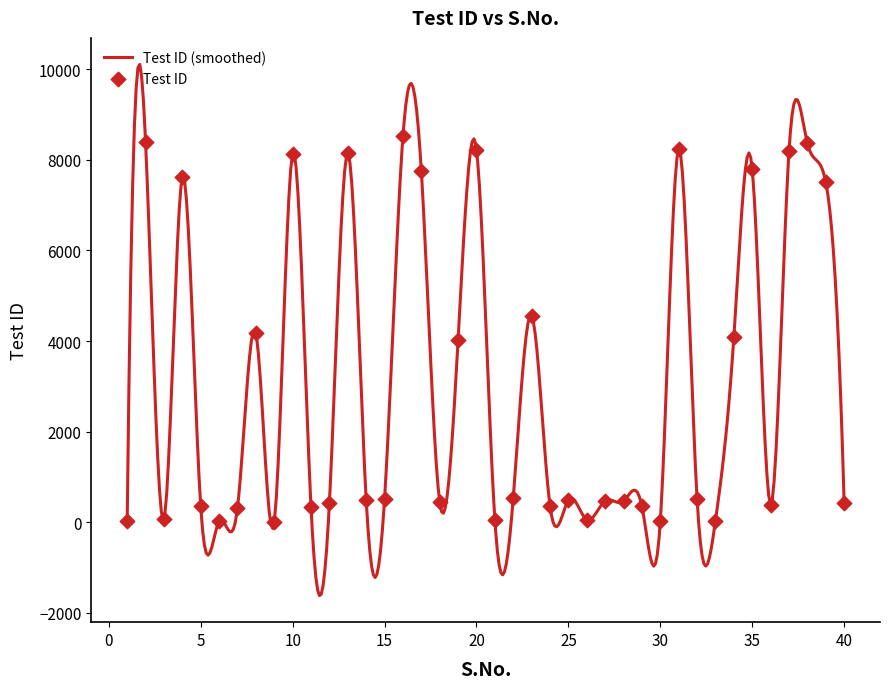

What is the change in value from 17 to 38?

+610